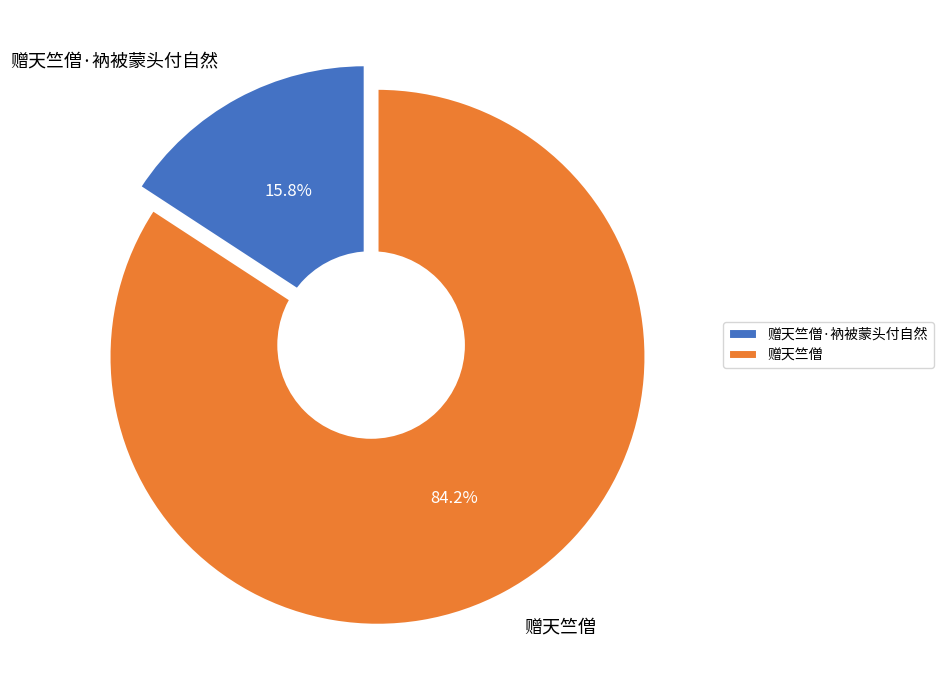

To the nearest percent, what is the combined percentage of 赠天竺僧 and 赠天竺僧·衲被蒙头付自然?

100%